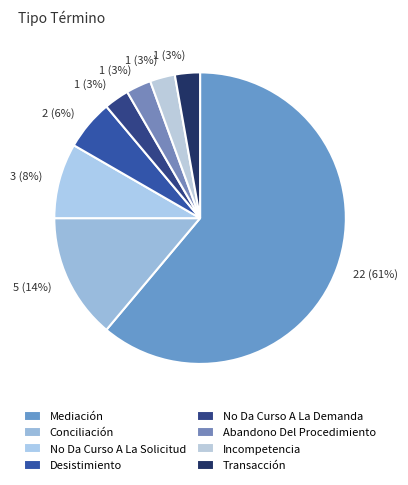

True or false: Mediación accounts for 61% of the total.

True